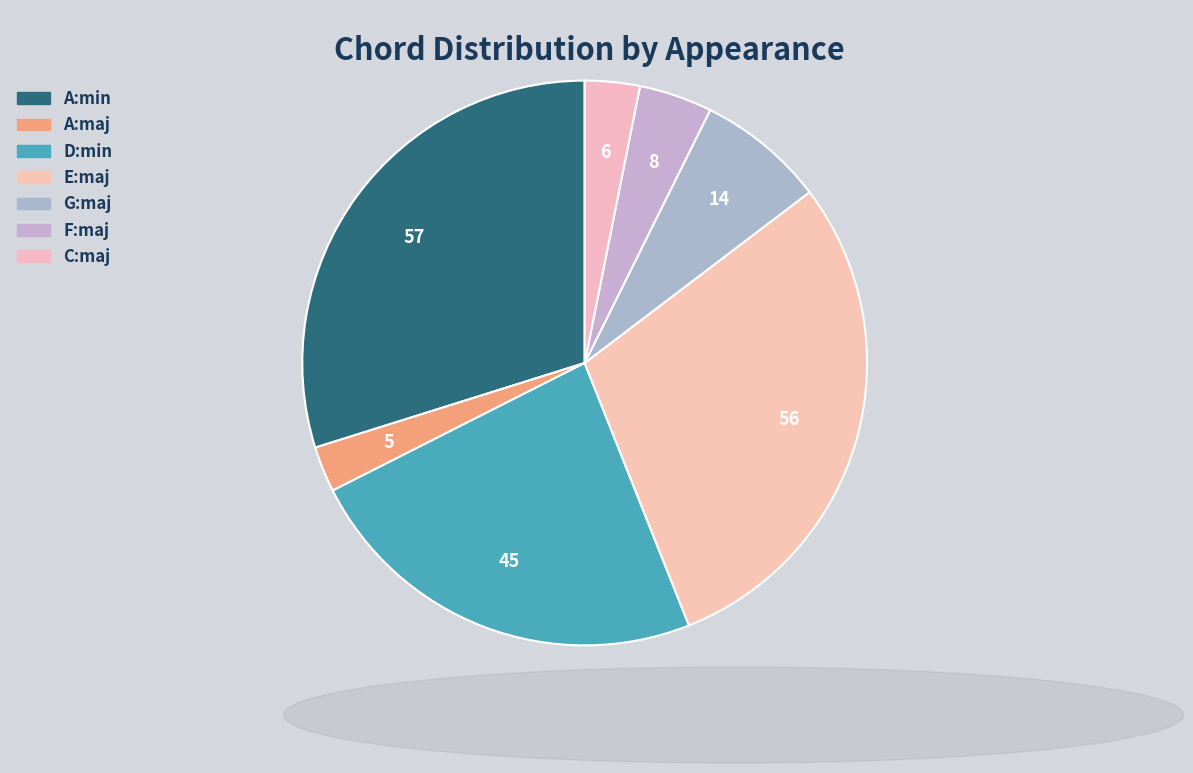

What is the ratio of the value at E:maj to the value at F:maj?

7.0